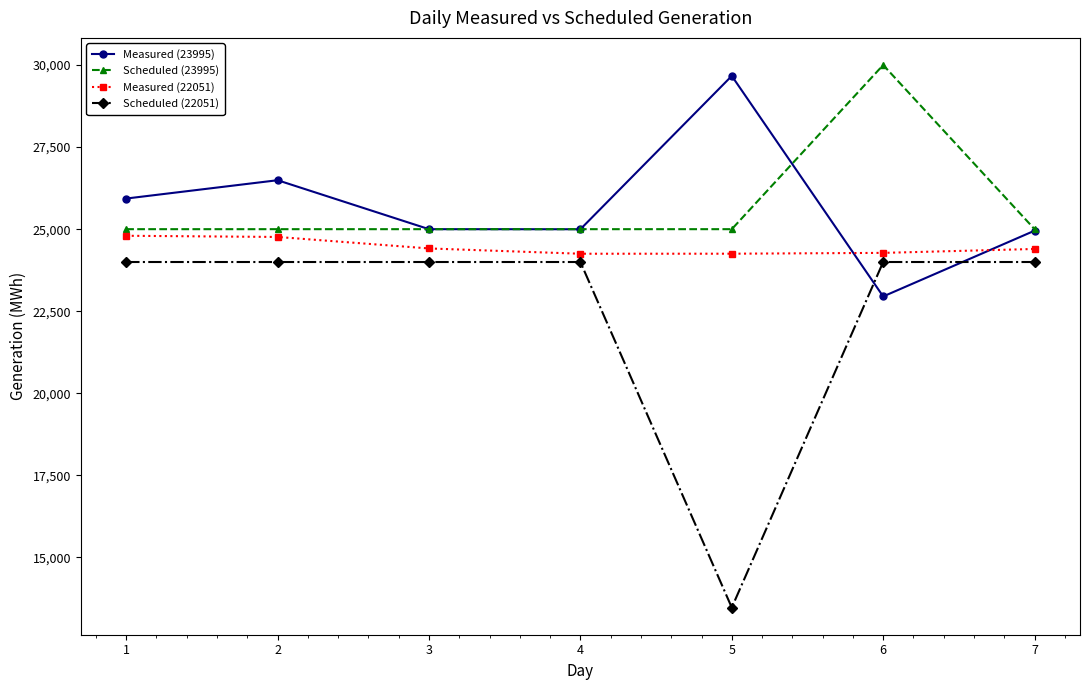

Does the chart have visible grid lines?

No